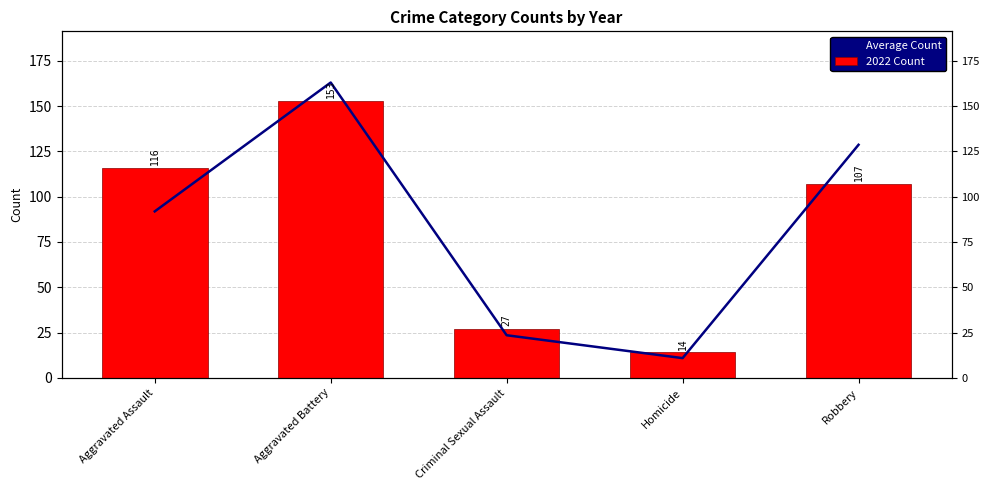

At Robbery, list the series in order from largest to smallest.

Average Count, 2022 Count